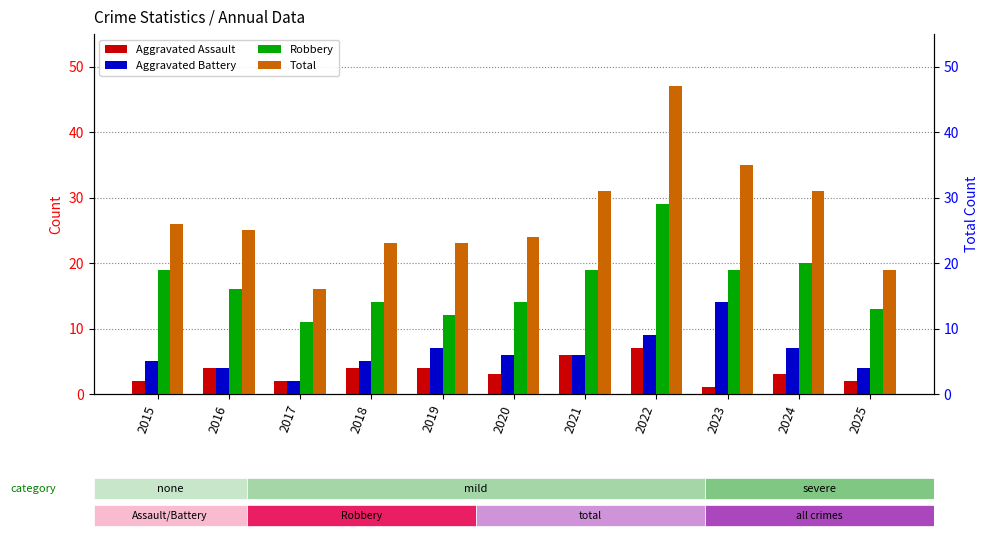

Count the number of categories in the chart.

11